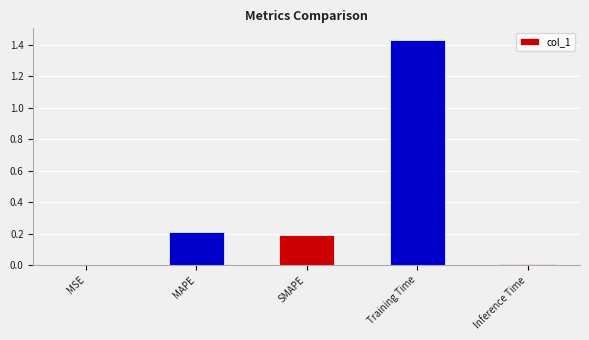

Which has a higher value, Training Time or MSE?

Training Time